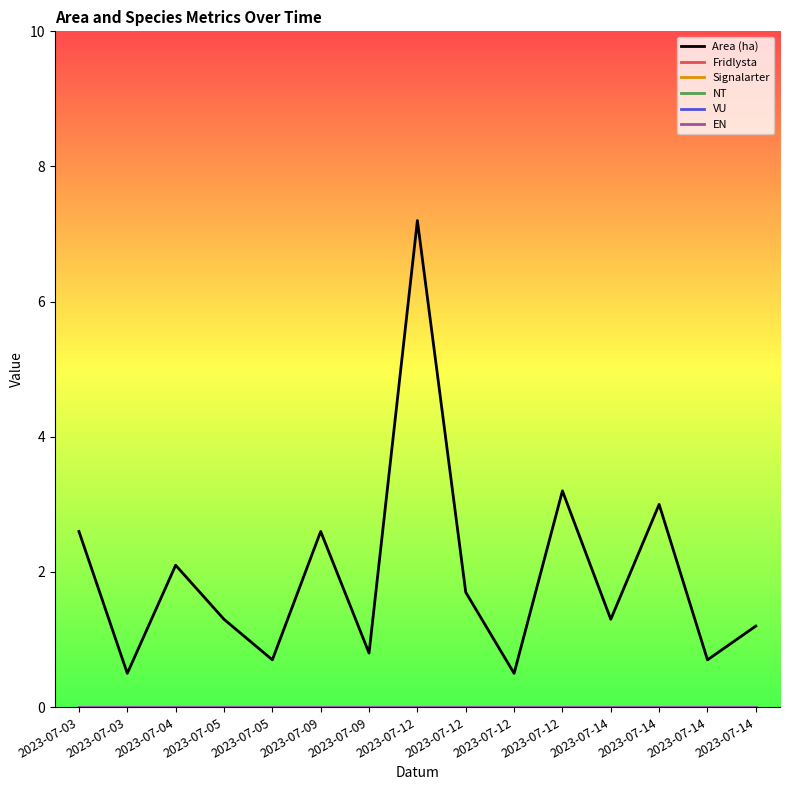

Which category has the lowest value in the VU series?

2023-07-03